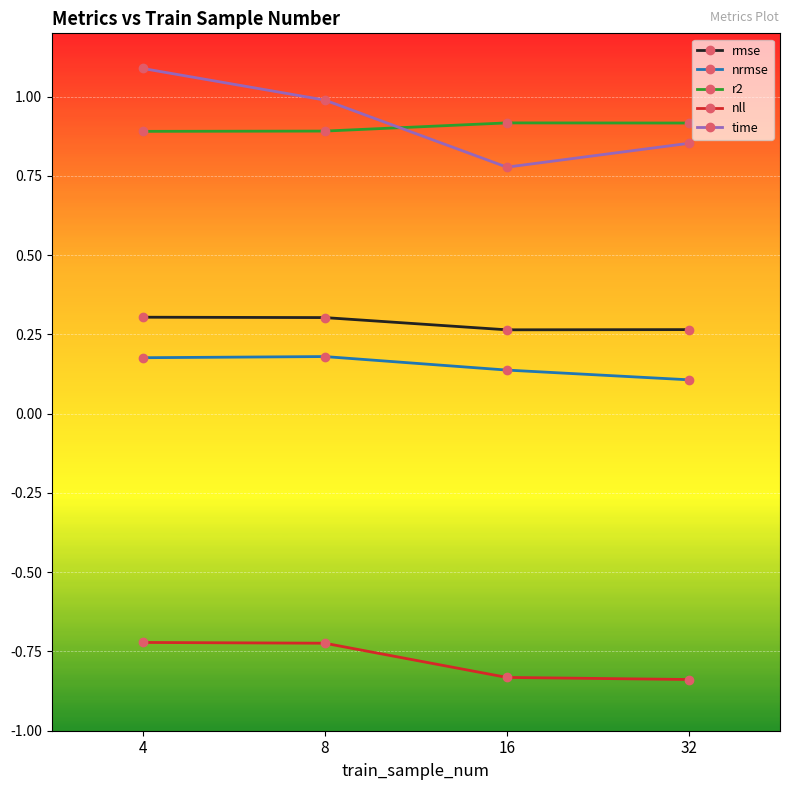

At which label is nrmse closest to 0?

32